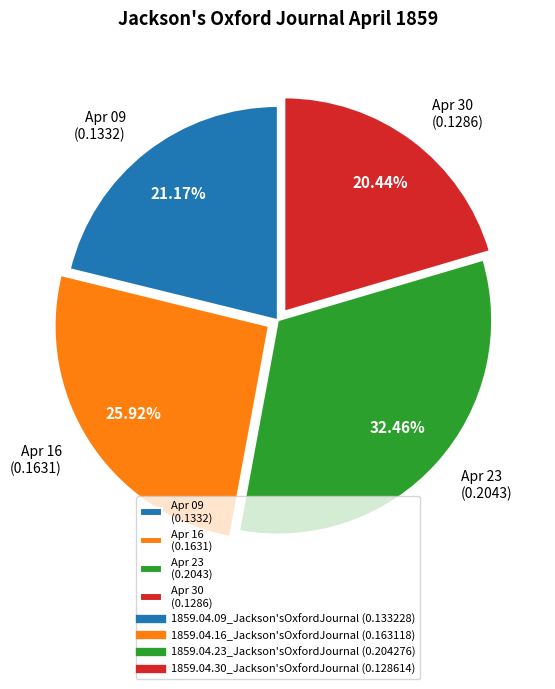

Which has a higher value, Apr 16 (0.1631) or Apr 09 (0.1332)?

Apr 16 (0.1631)